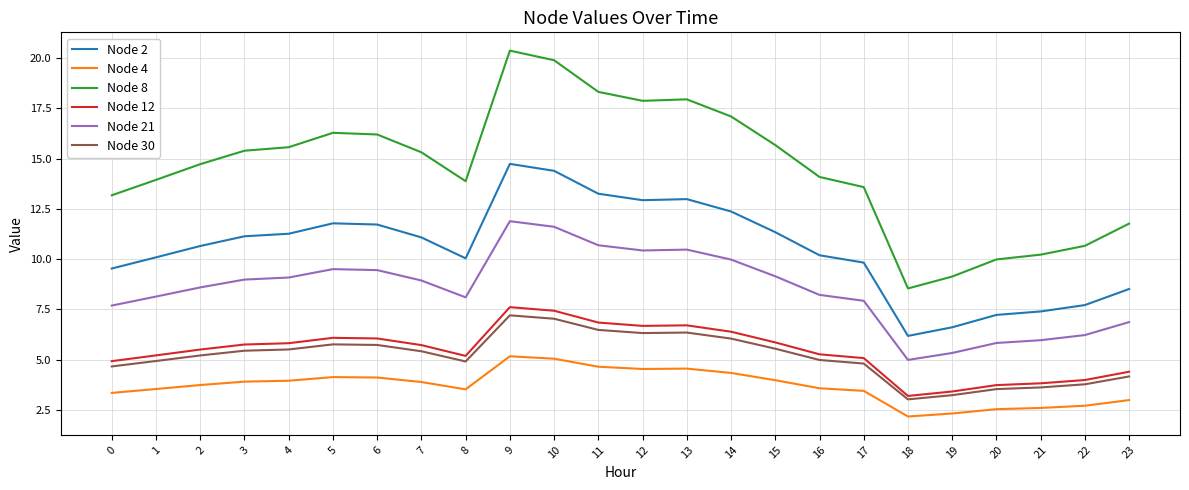

What is the spread (max minus min) of values at 22?

8.0